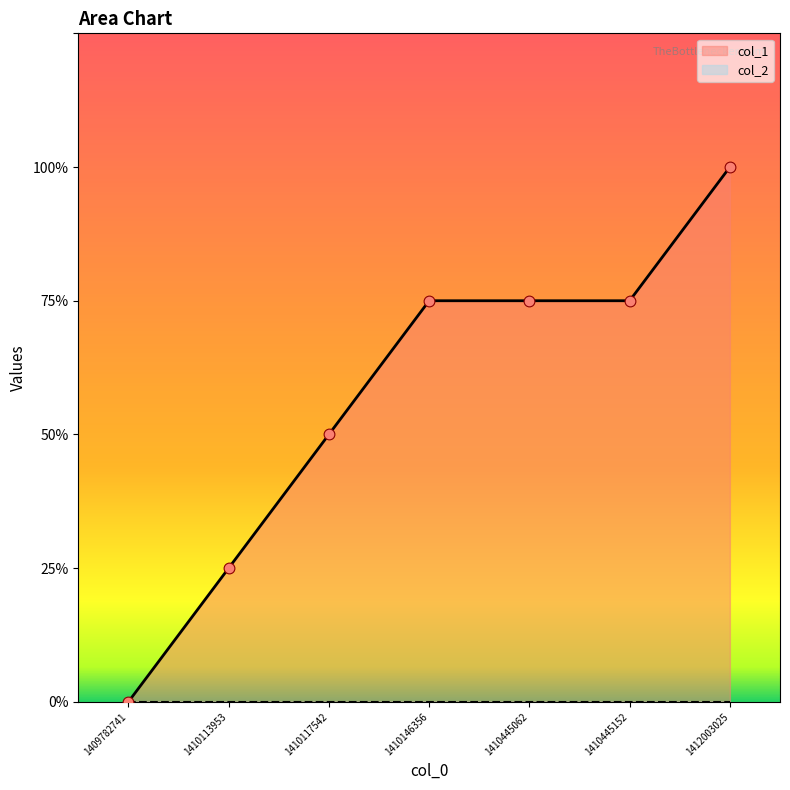

What is the ratio of the value at 1412003025 to the value at 1410117542?

2.0